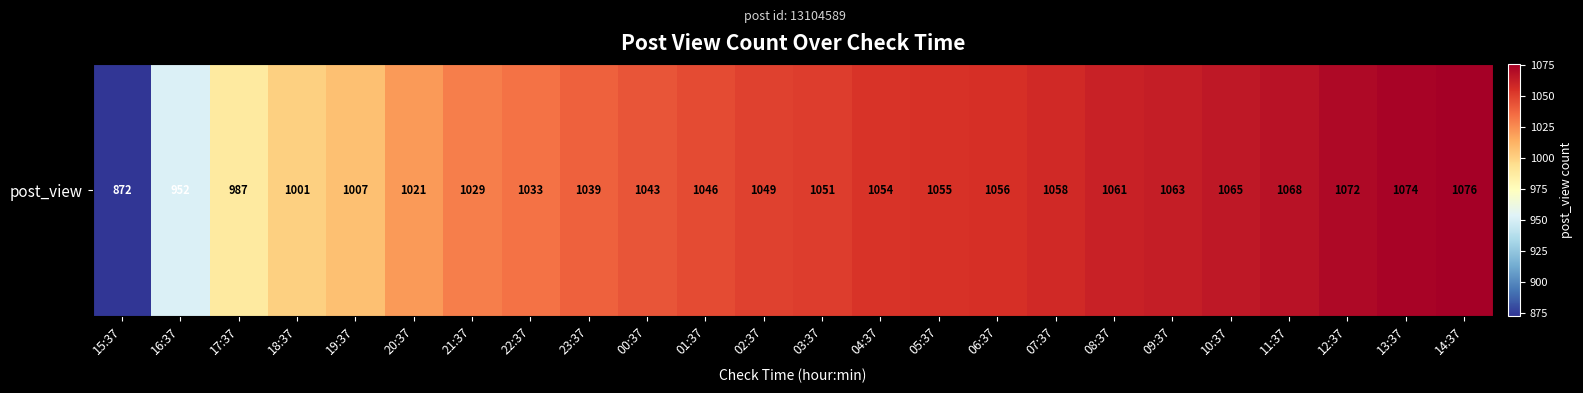

Approximately how many times larger is the value at 11:37 compared to 06:37?

1.0